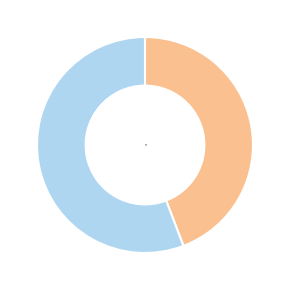

Which has a higher value, yes or no?

yes